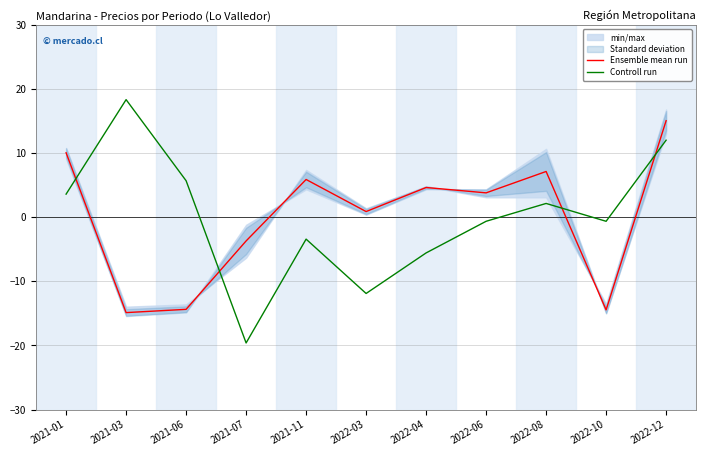

Reading right to left, what are all the values shown in this chart?

Ensemble mean run: 15.0	-14.5	7.1	3.8	4.6	0.9	5.9	-3.7	-14.4	-14.9	10.0
Controll run: 12.0	-0.6	2.1	-0.6	-5.6	-11.9	-3.4	-19.6	5.7	18.3	3.6